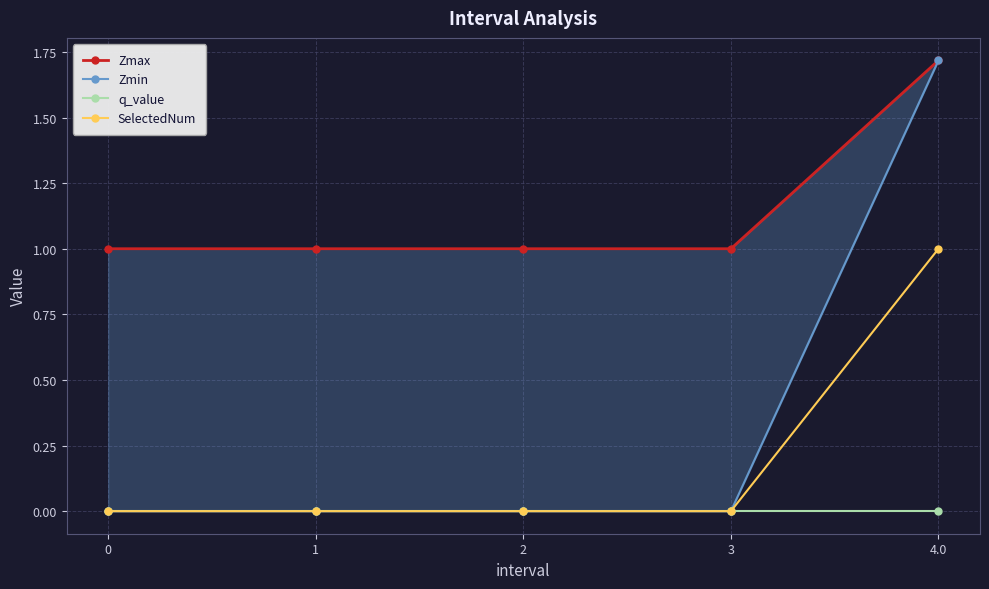

How many values in Zmin are above zero?

1